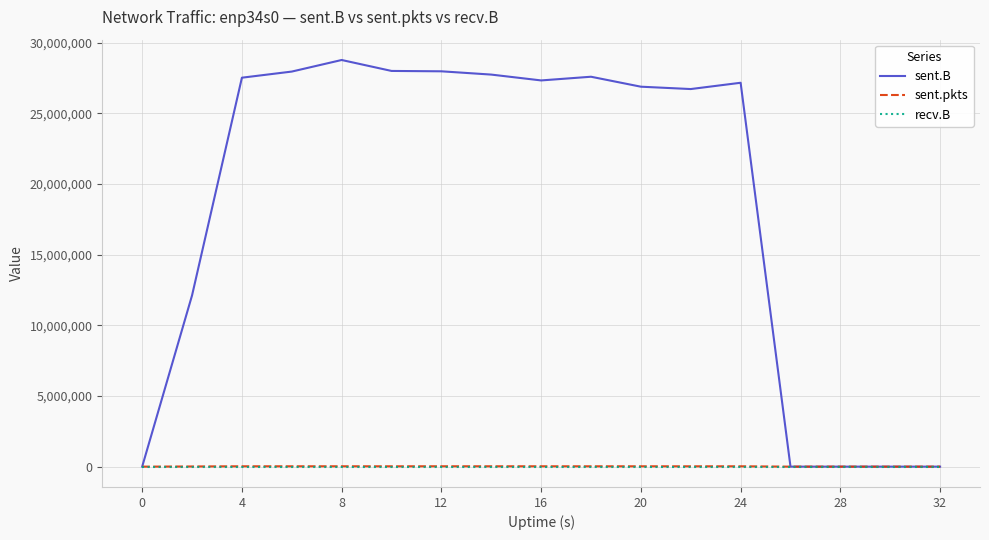

Which series has the widest spread of values?

sent.B